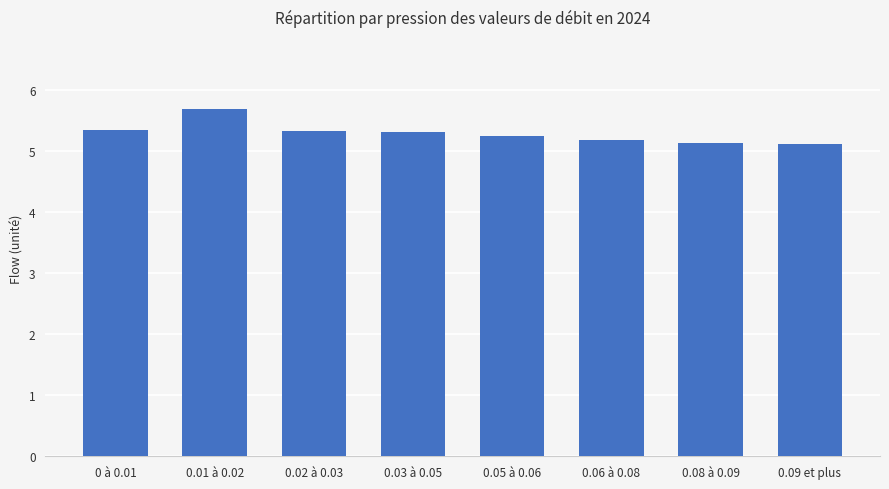

Count the values in the range 5 to 6.

8